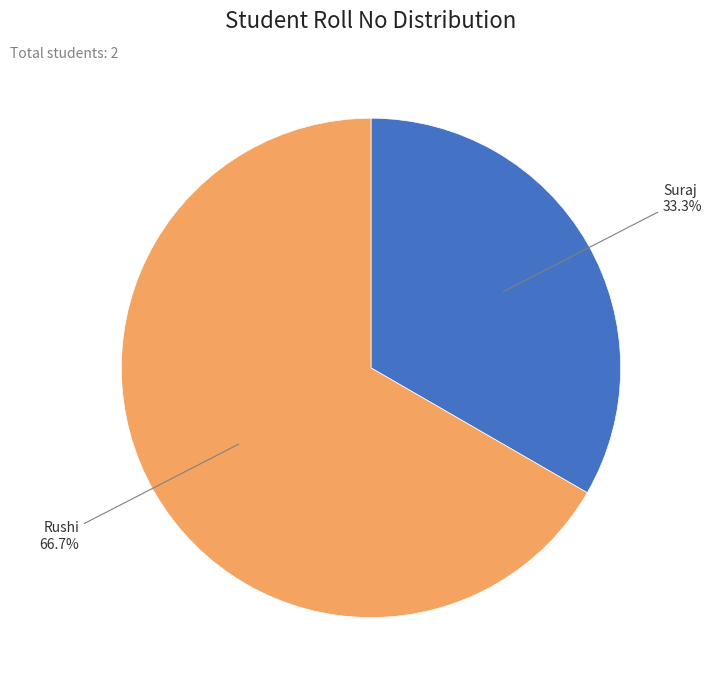

What is the majority slice?

Rushi